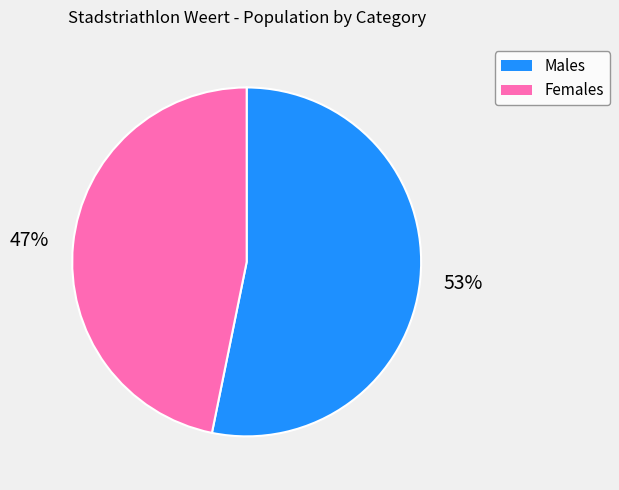

To the nearest percent, what is the average slice percentage?

50%